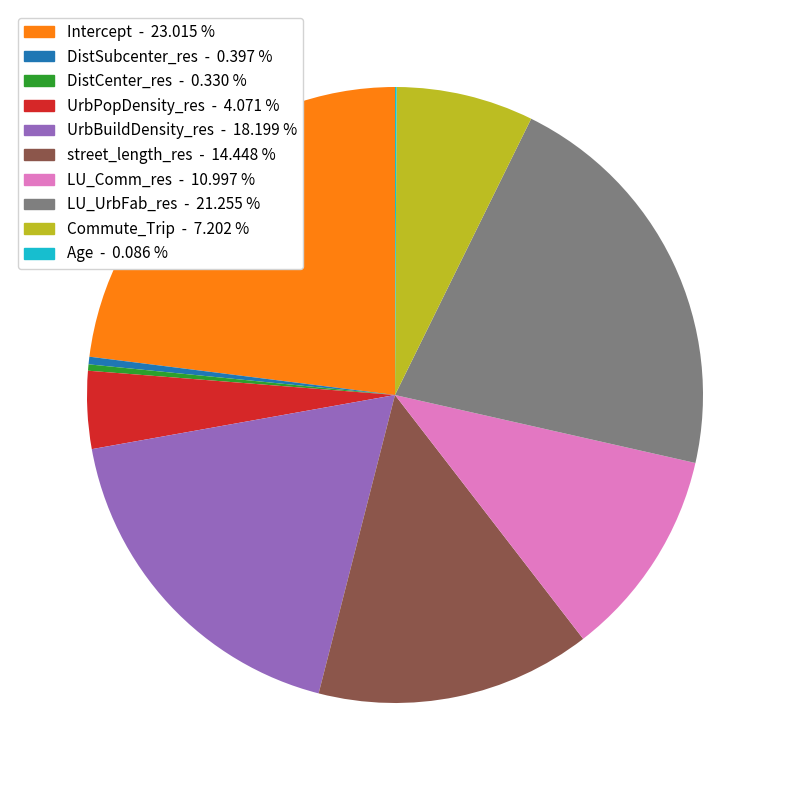

Between UrbBuildDensity_res and UrbPopDensity_res, which is larger?

UrbBuildDensity_res